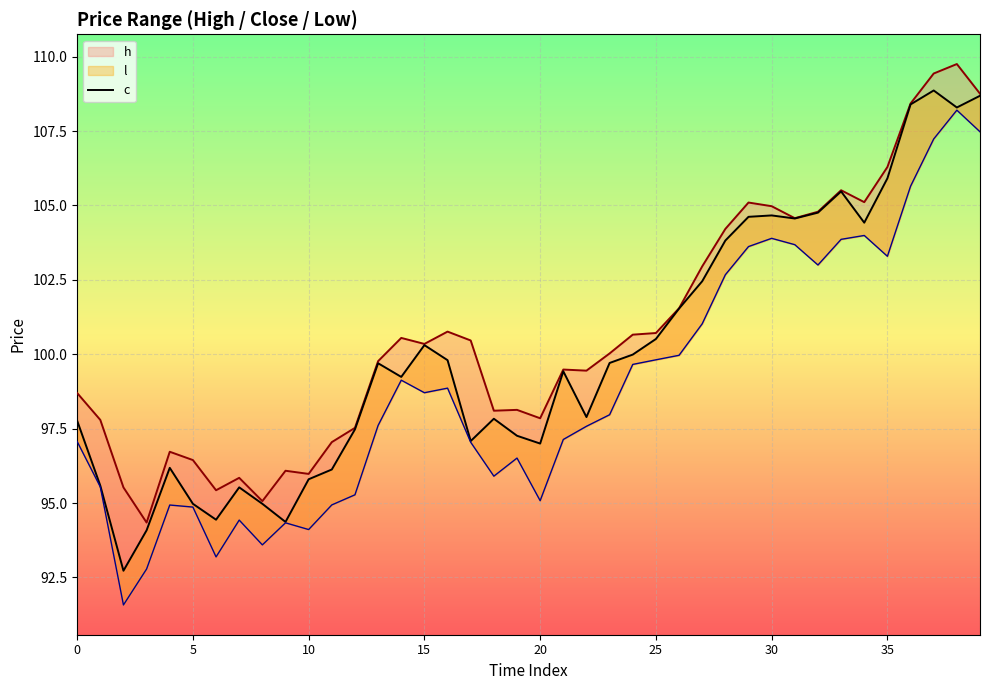

At how many categories does at least one series exceed 105?

8